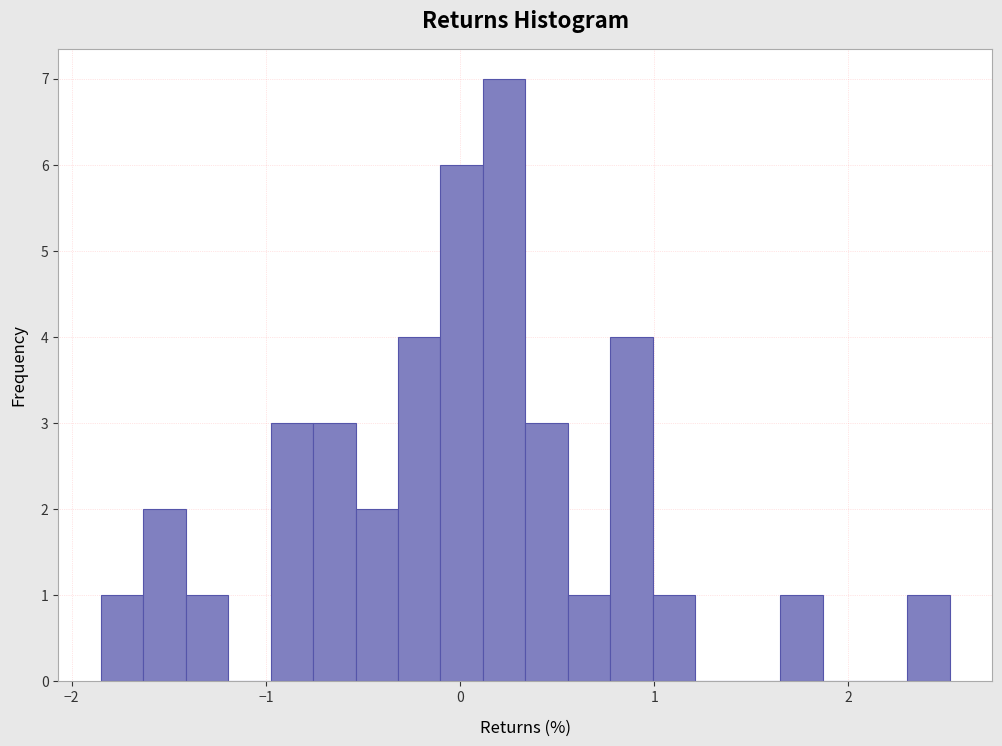

Around what value on the x-axis is the tallest bar? Give the approximate position of its centre, as read against the axis.

0.2